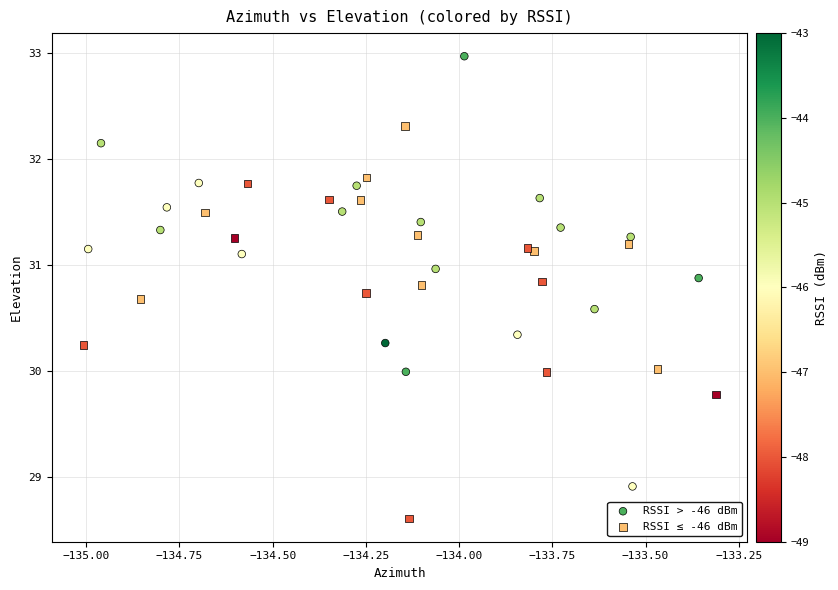

Which series has the widest spread of Y values?

RSSI > -46 dBm